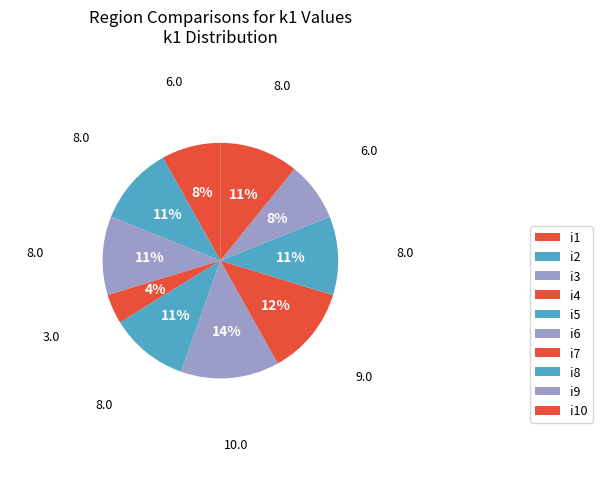

Is it true that i4 is 4% of the pie?

True